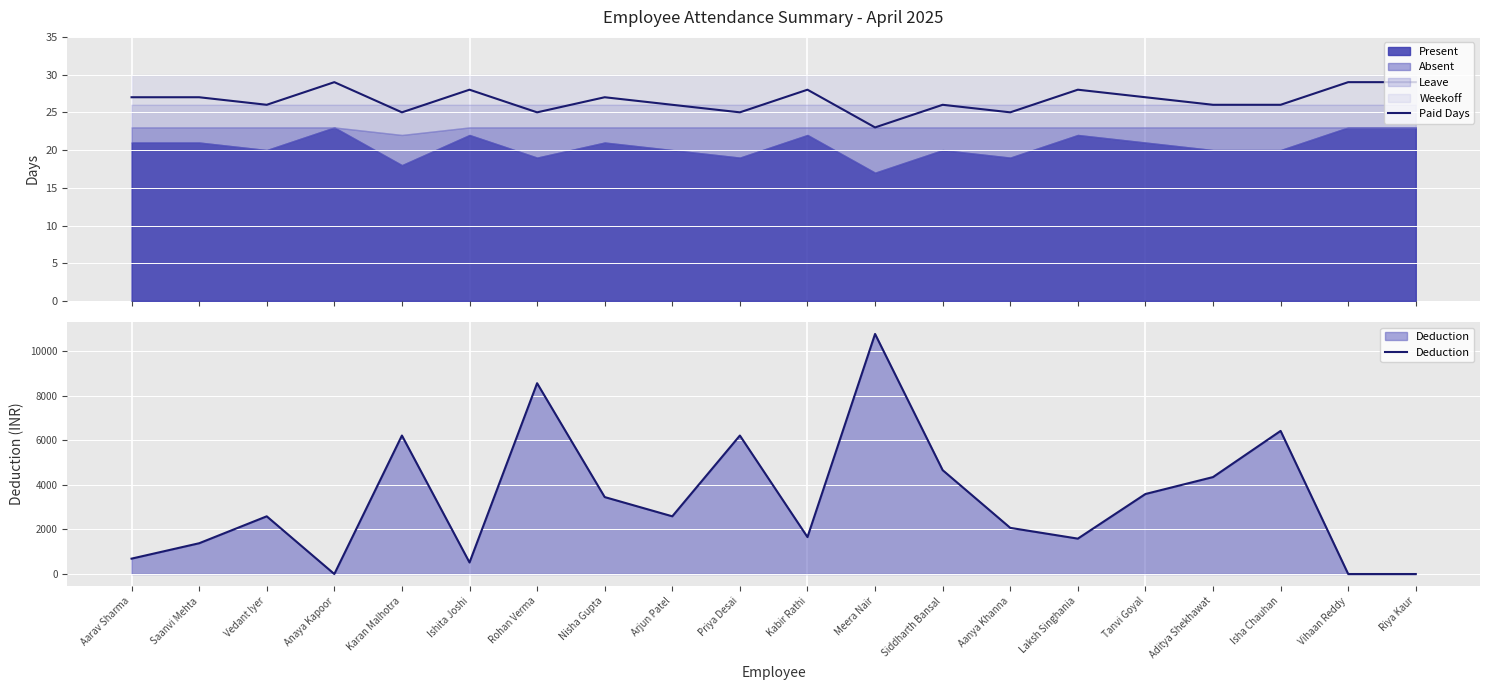

At Laksh Singhania, list the series in order from smallest to largest.

Paid Days, Deduction